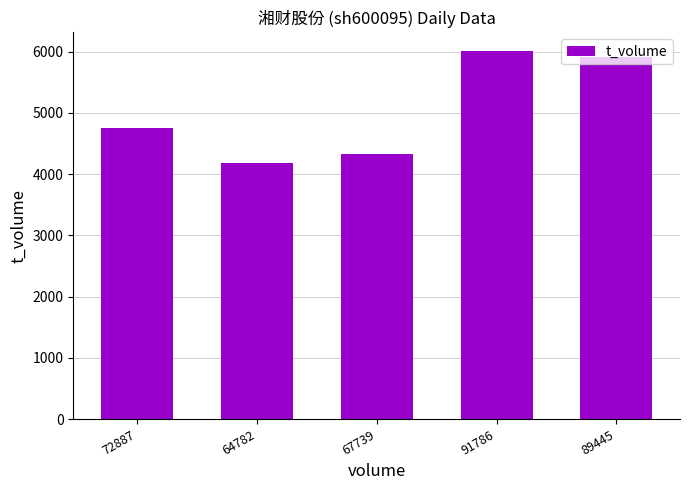

How many data points are less than 4760?

2